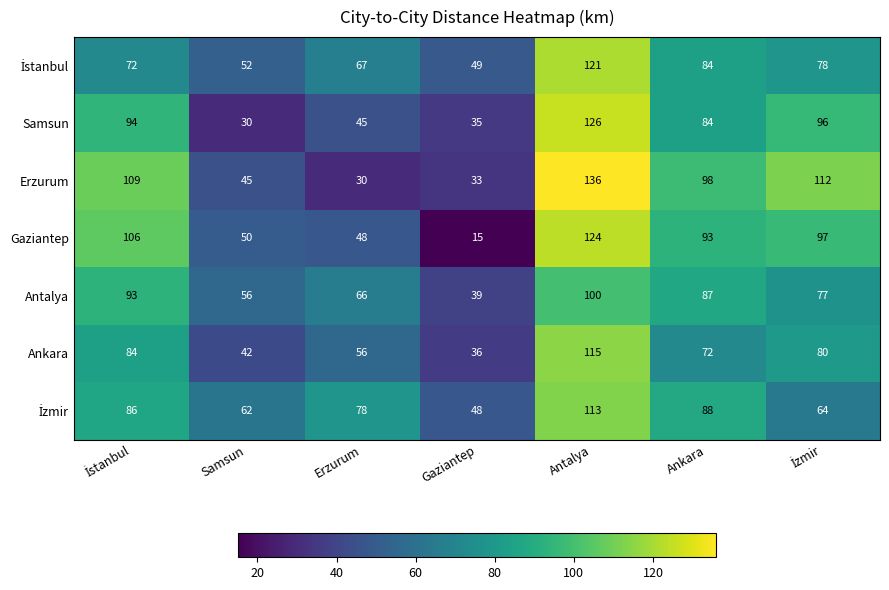

What is the greatest value displayed?

136